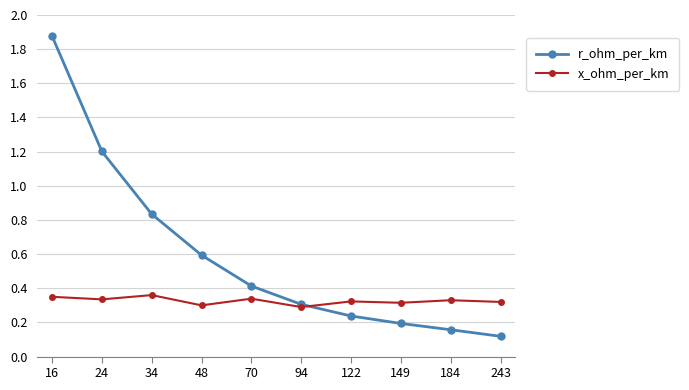

The x_ohm_per_km series shows 0.3 at 94. True or false?

True